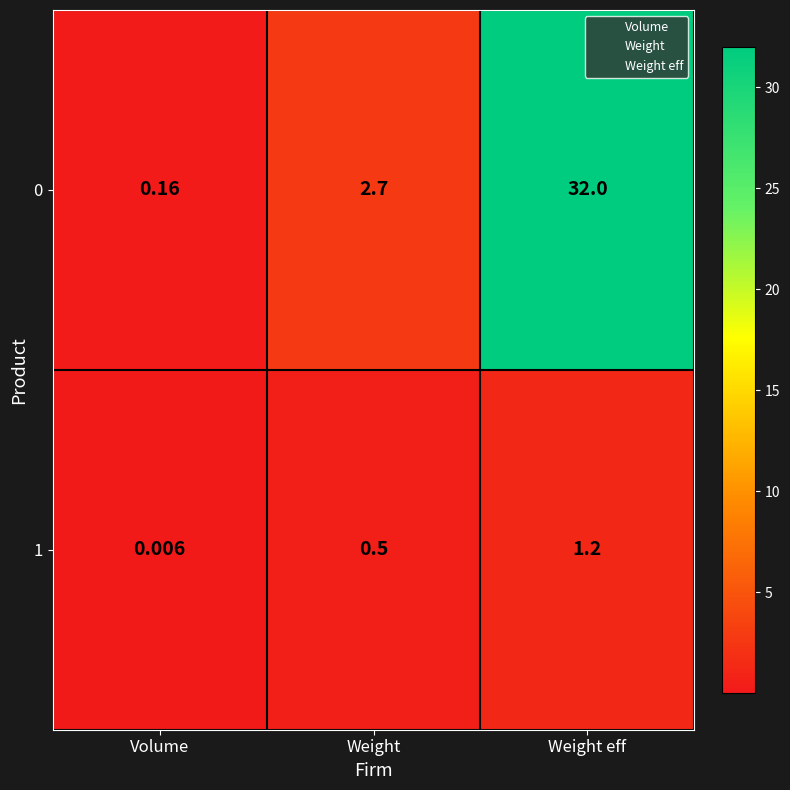

Which label corresponds to the largest value in the chart?

Weight eff